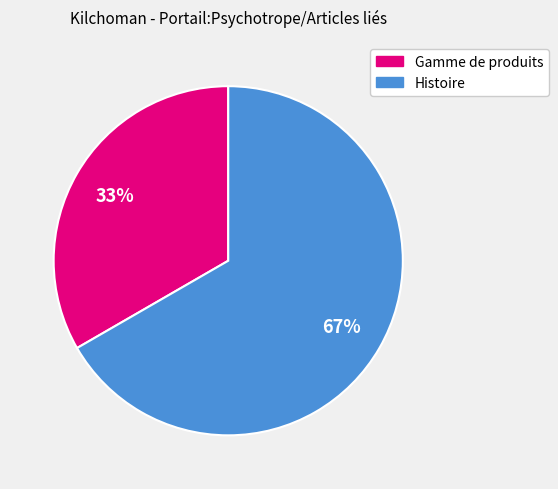

Which category has the smallest portion of the pie?

Gamme de produits